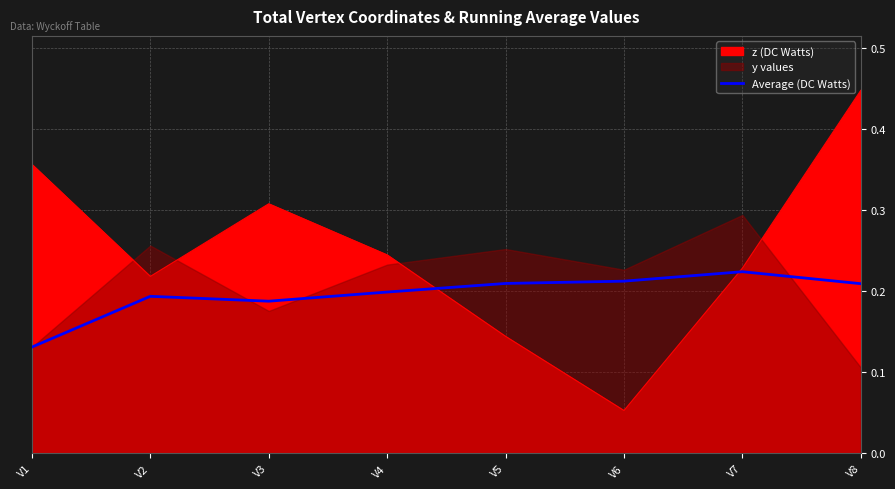

True or false: z (DC Watts) has a value of 0.1 at V3.

False